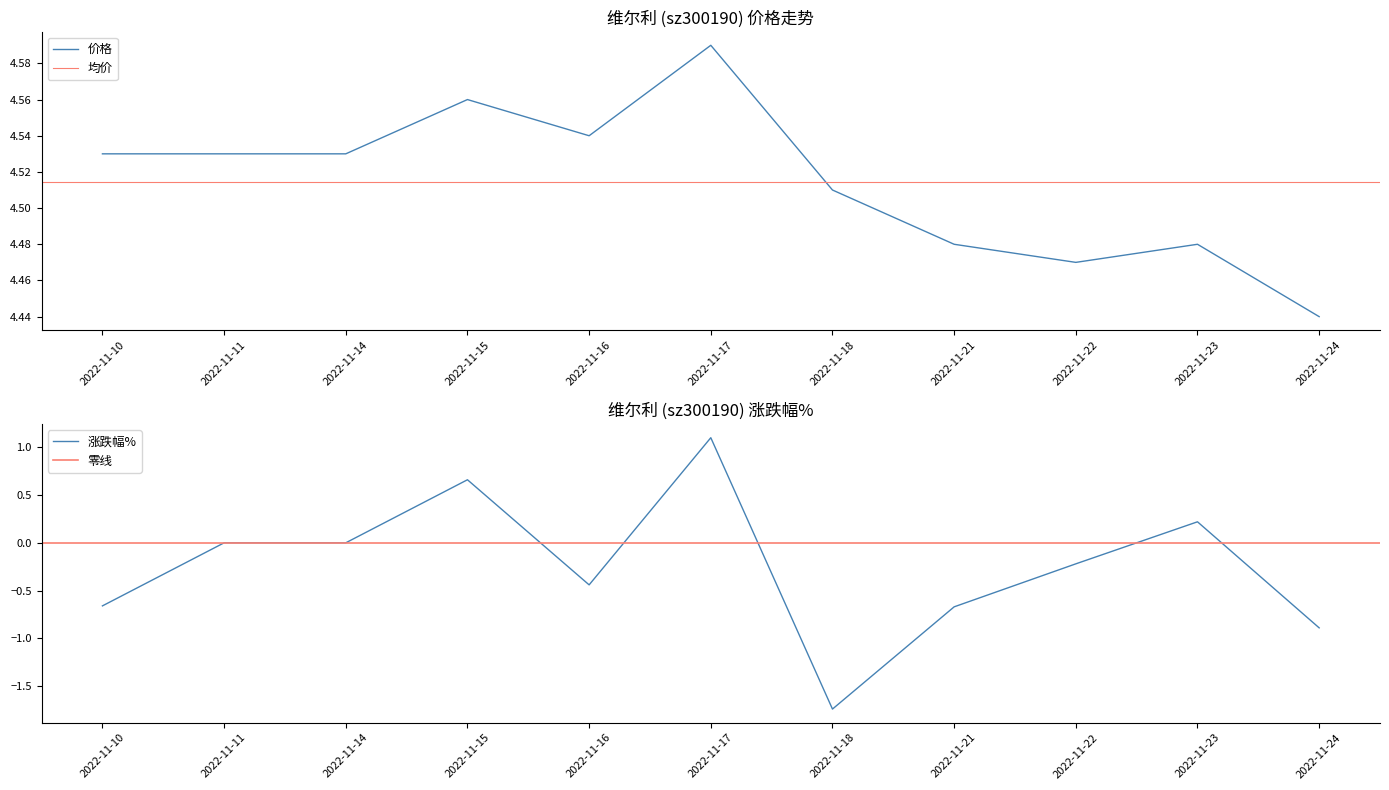

How many lines are shown in the chart?

2